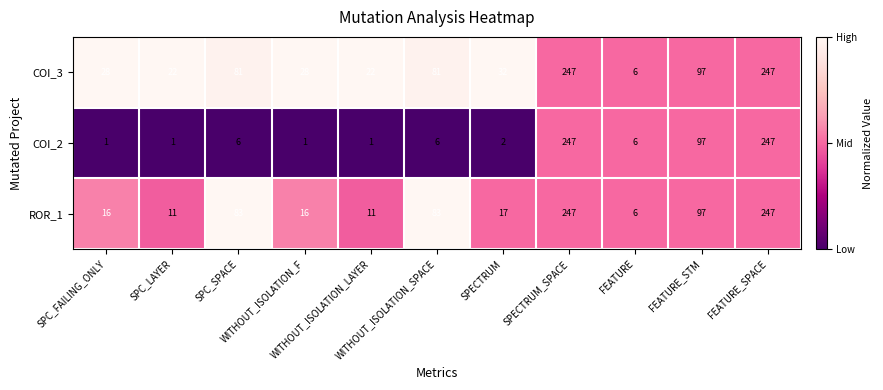

Which series has the largest range (max minus min)?

COI_2